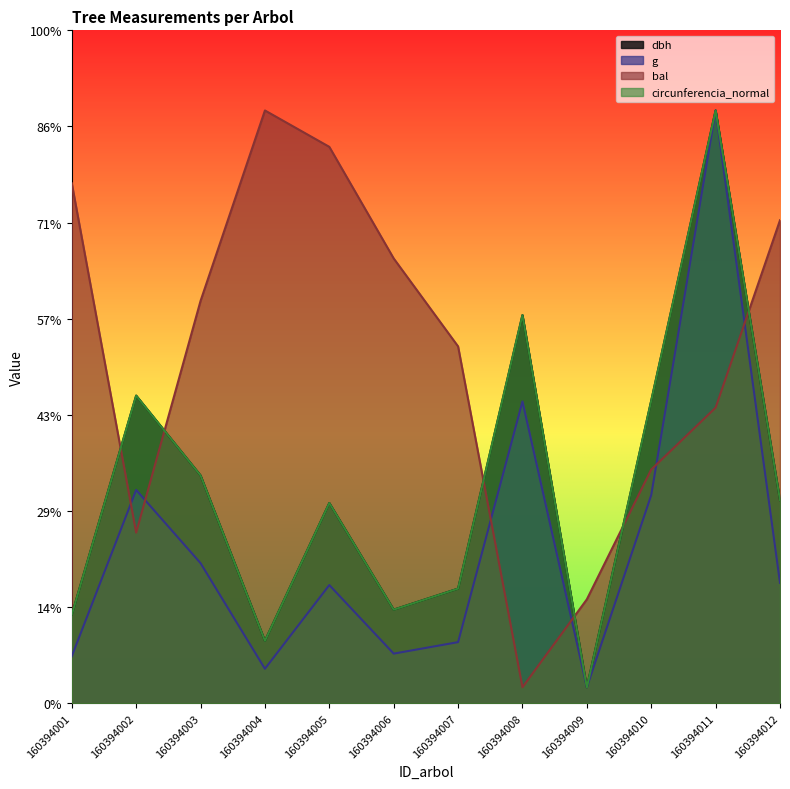

Does the chart have visible grid lines?

No